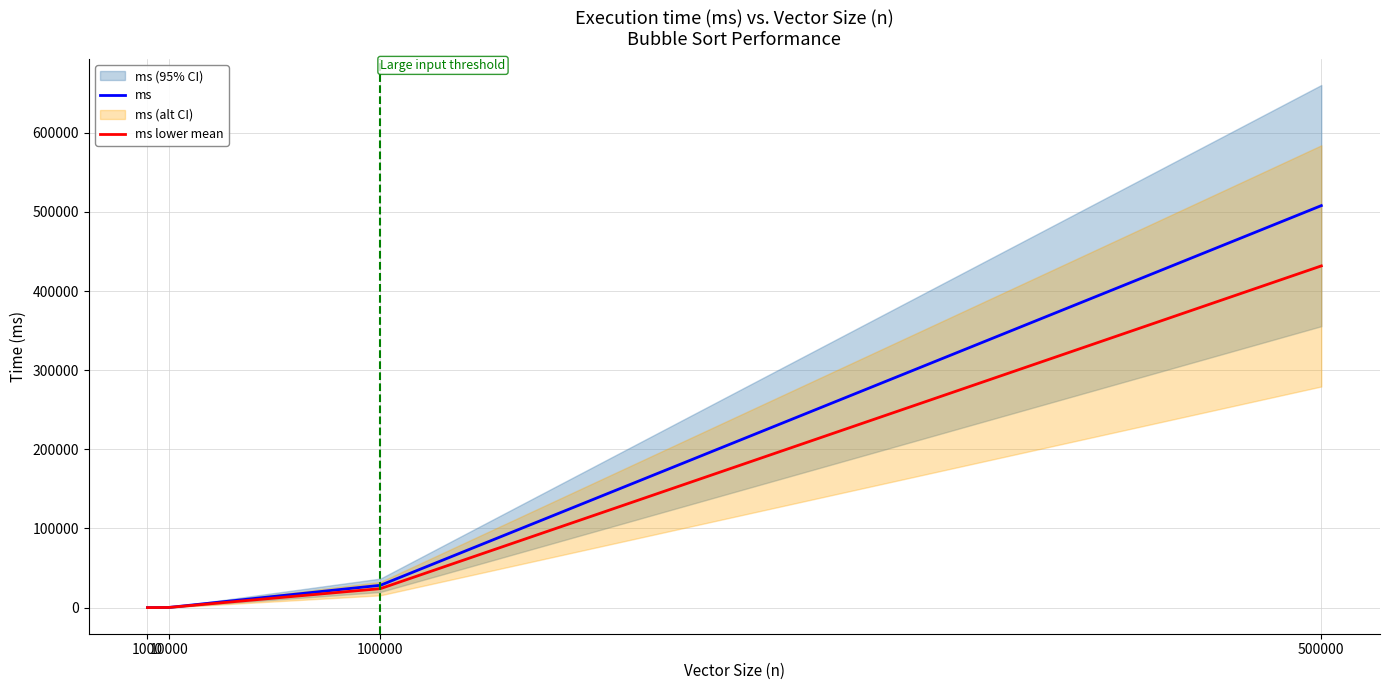

True or false: ms lower mean and ms cross at least once.

False